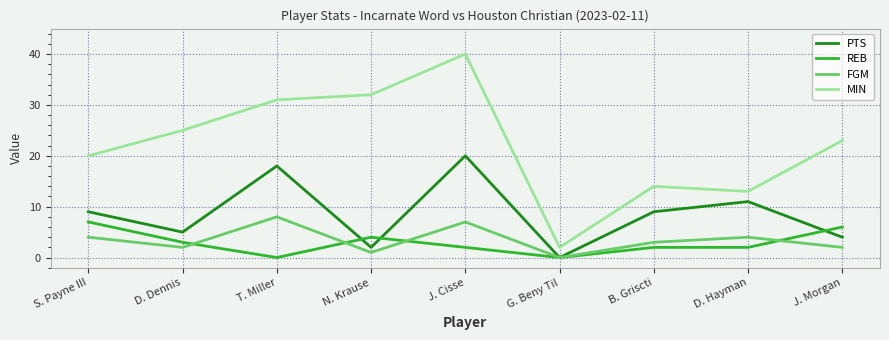

Which category has the highest value across all series?

J. Cisse